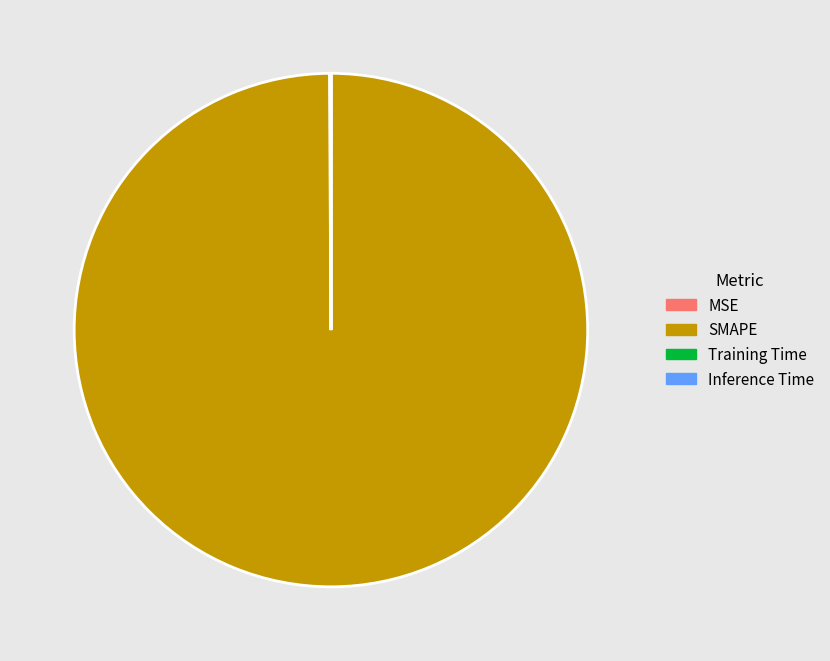

True or false: SMAPE accounts for 100% of the total.

True